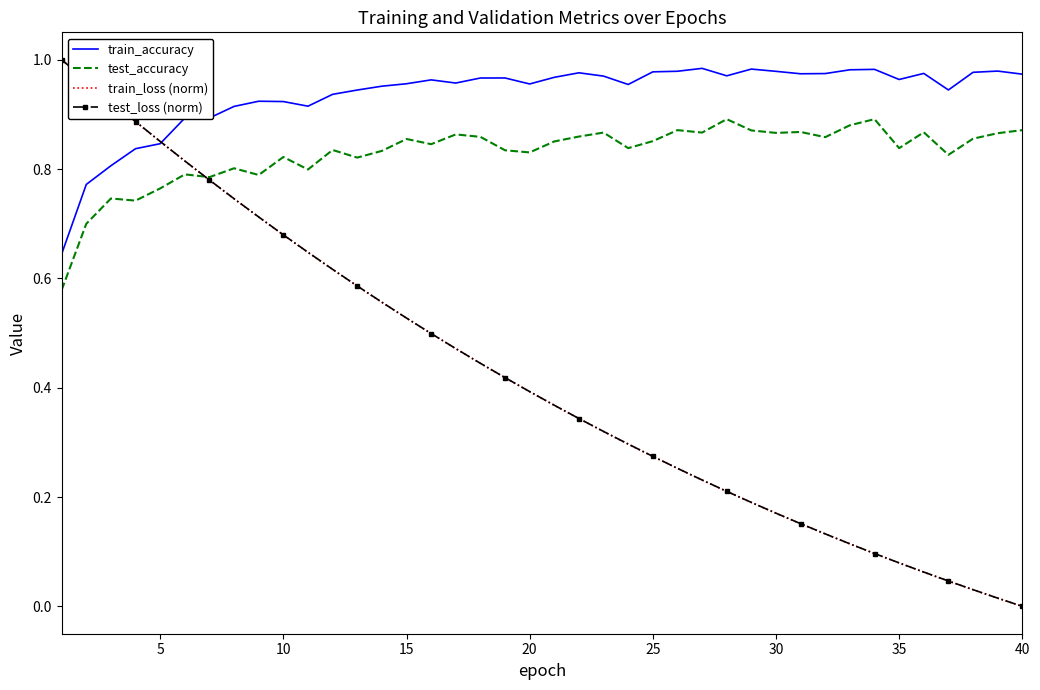

Which series has the largest total across all categories?

train_accuracy